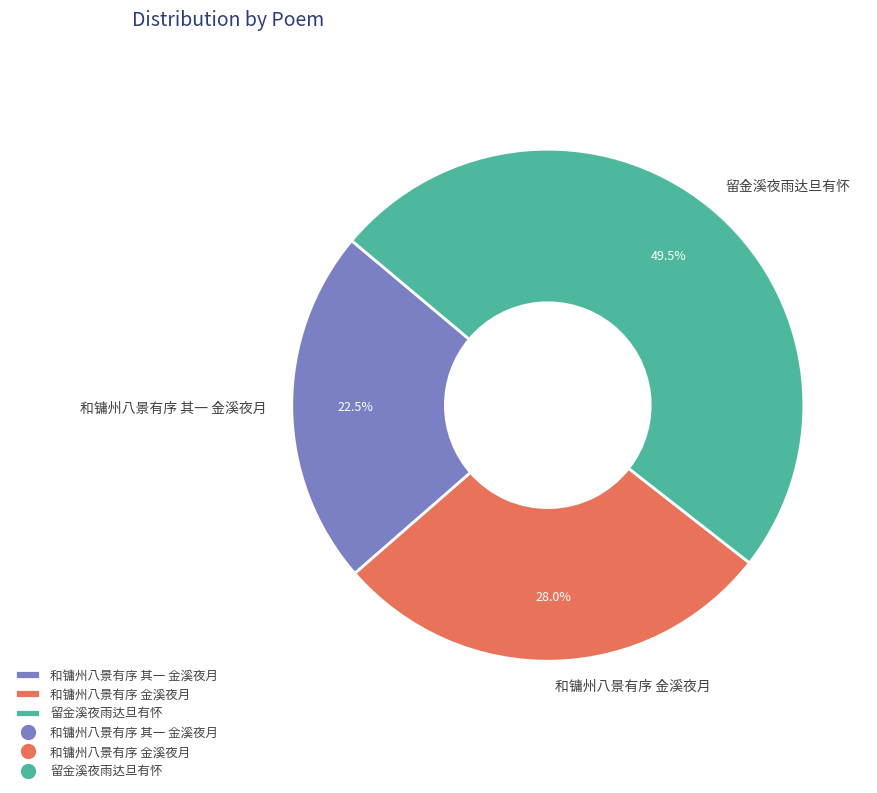

What is the largest slice in the pie chart?

留金溪夜雨达旦有怀